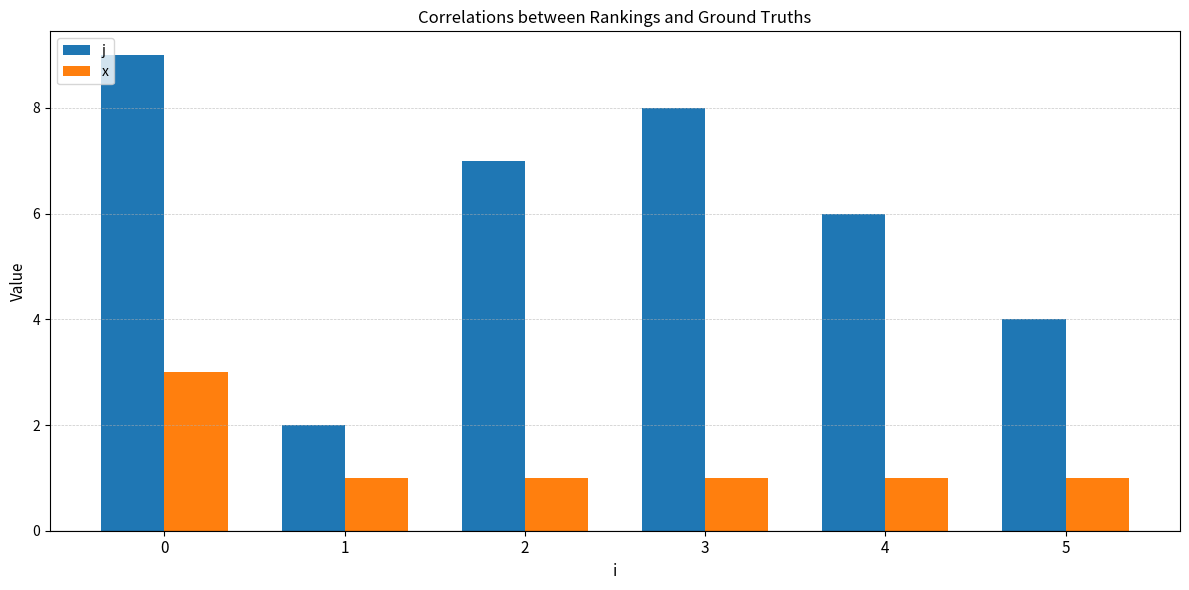

List the series in order of their overall mean, lowest first.

x, j